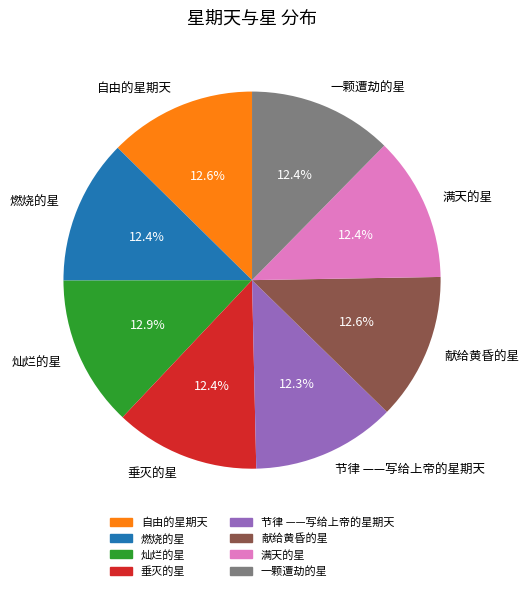

What is the ratio of the value at 满天的星 to the value at 垂灭的星?

1.0